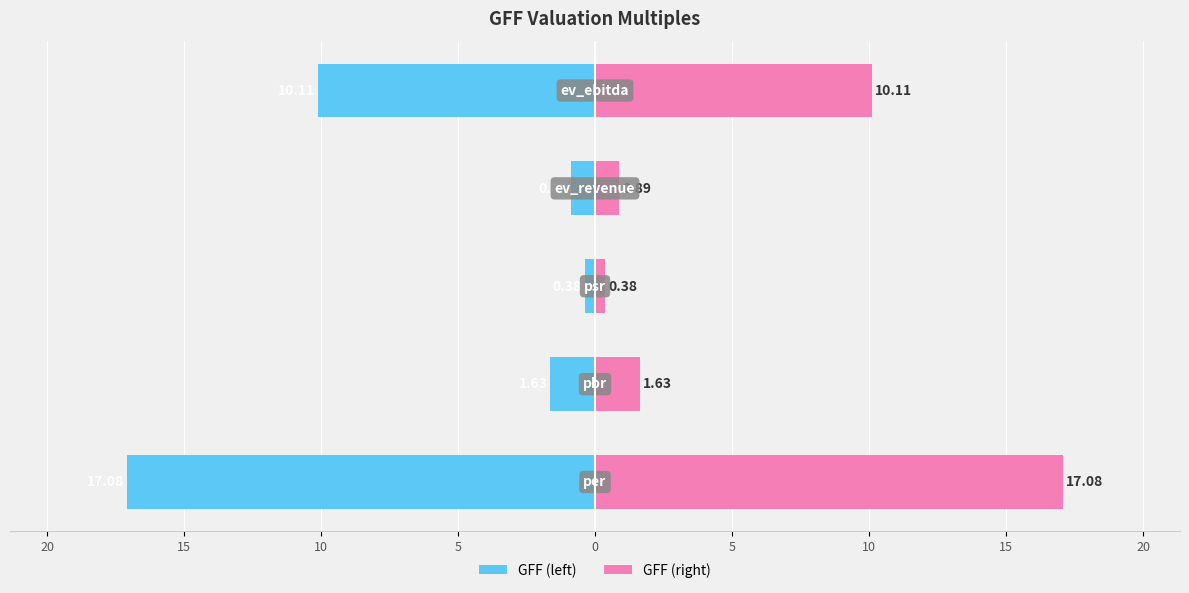

The value of GFF (left) at 5 is -6.9. True or false?

False